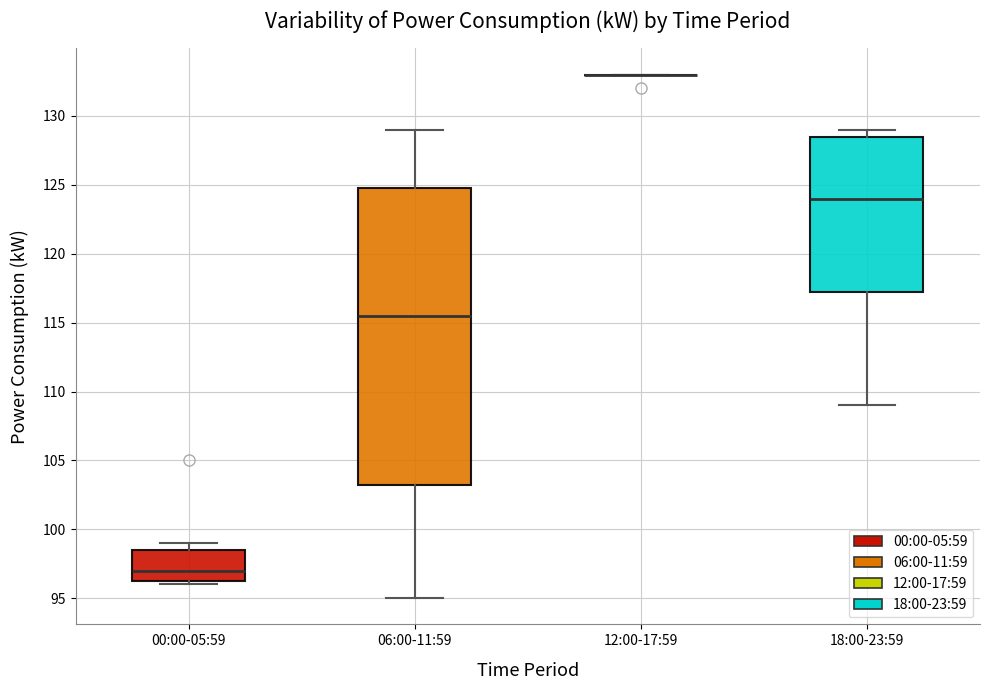

Where does the median line of the box for 00:00-05:59 sit on the y-axis? The values are not printed on the chart, so give them approximately, as read against the axis.

97.0